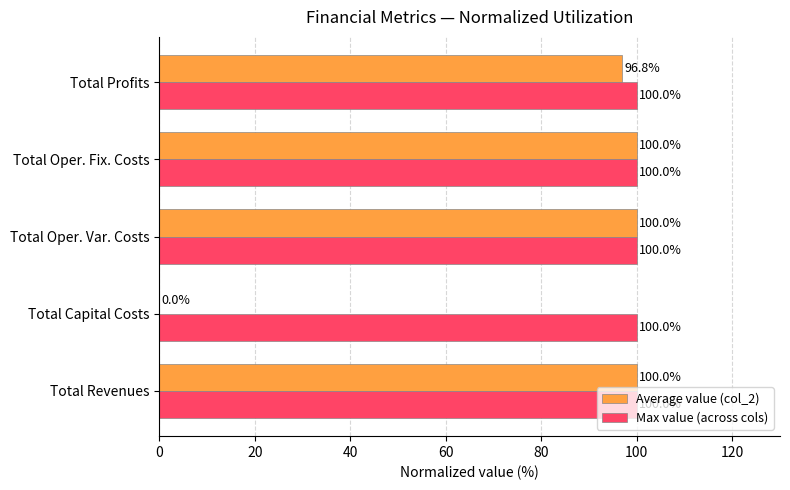

What is the greatest value displayed?

100.0